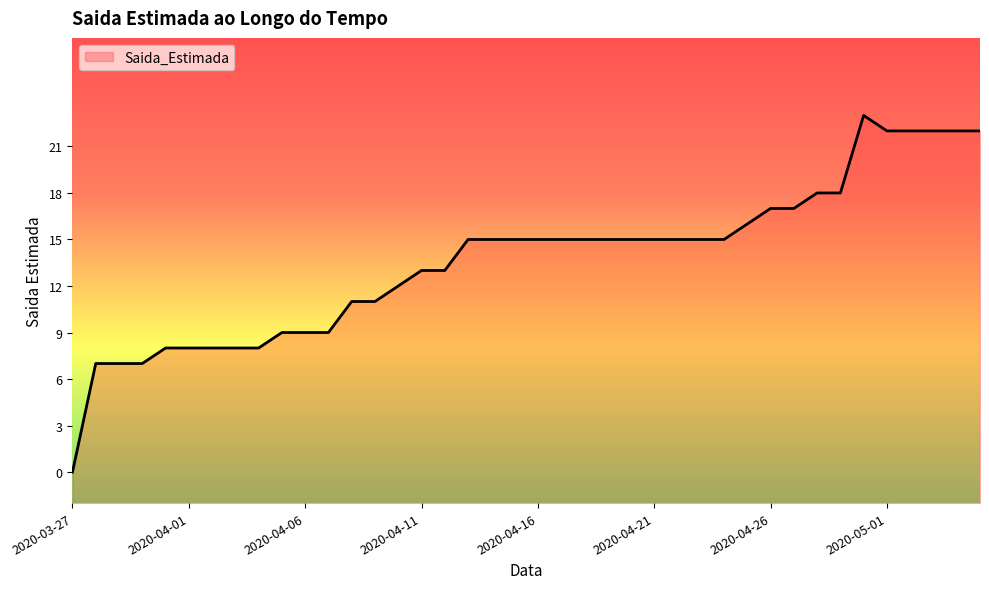

What is the average value?

14